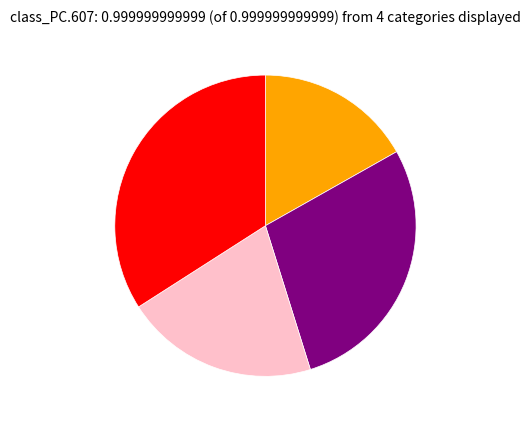

Is there any slice that represents more than half of the pie?

No